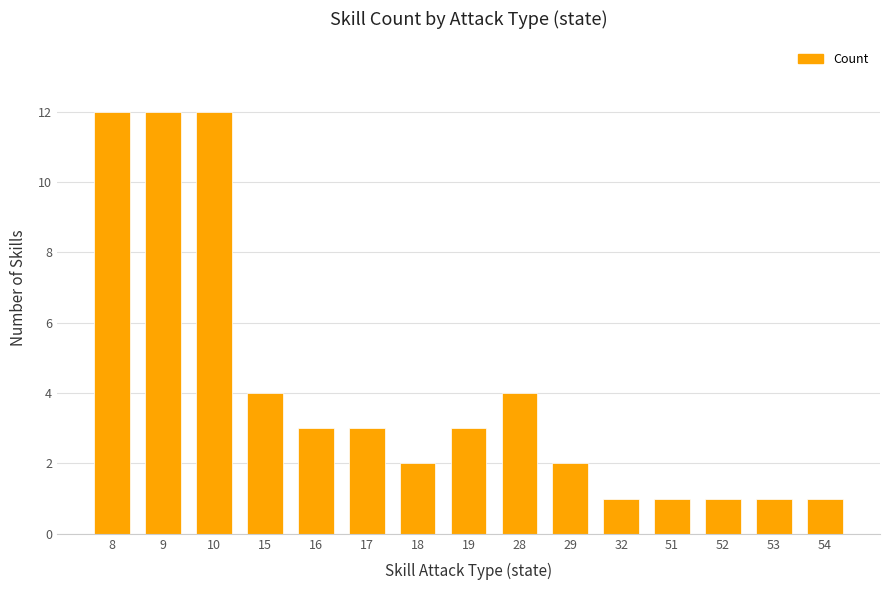

What is the ratio of the value at 32 to the value at 29?

0.5